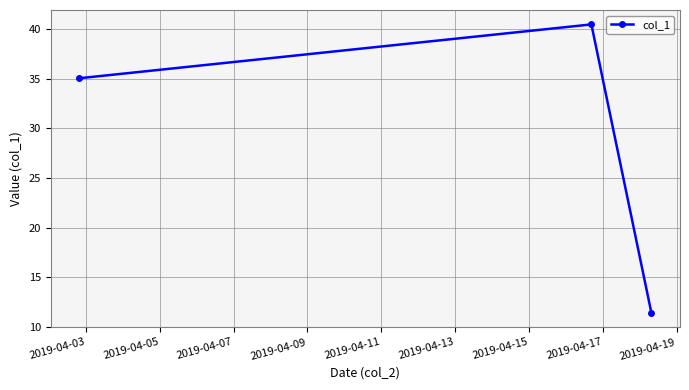

What is the maximum value shown in the chart?

40.5